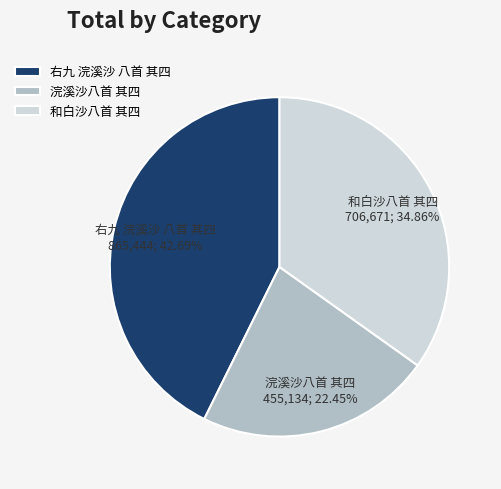

To the nearest percent, what is the difference between the 浣溪沙八首 其四 and 右九 浣溪沙 八首 其四 slice percentages?

20%